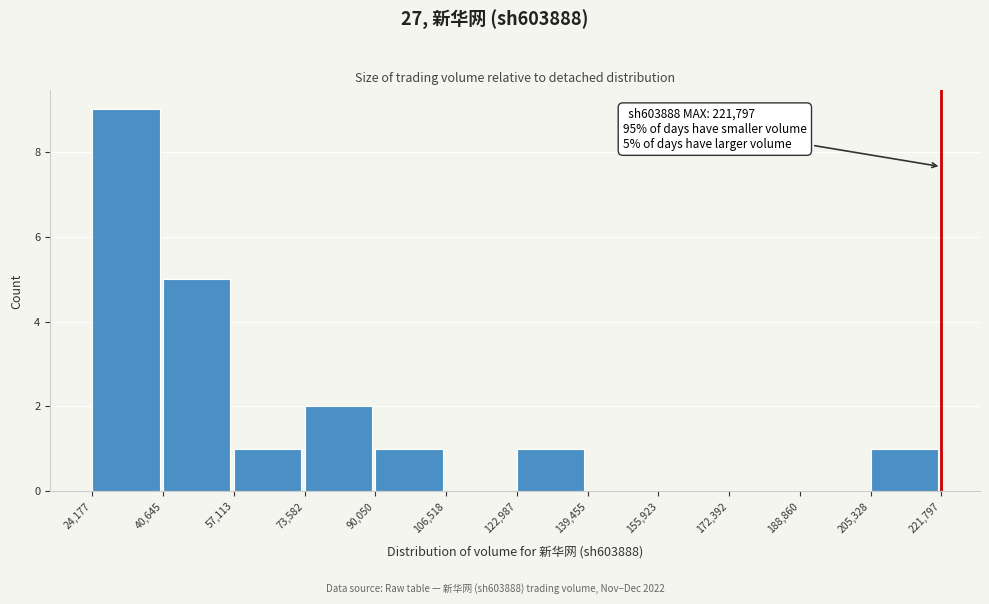

Which range on the x-axis has the tallest bar?

24,177 to 40,645